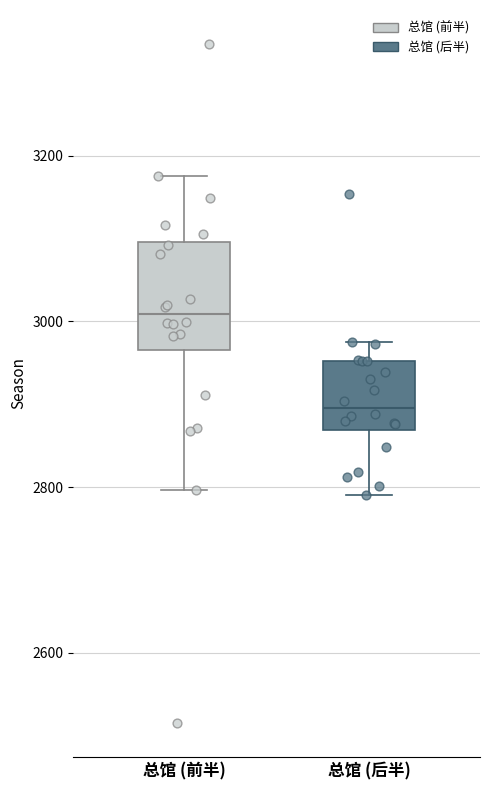

Where does the lower whisker of the box for 总馆 (前半) end on the y-axis? The values are not printed on the chart, so give them approximately, as read against the axis.

2800